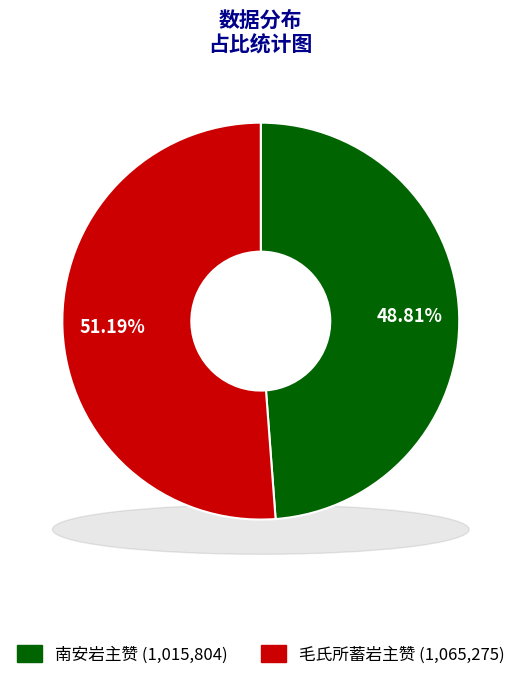

Which category accounts for the majority?

毛氏所蓄岩主赞